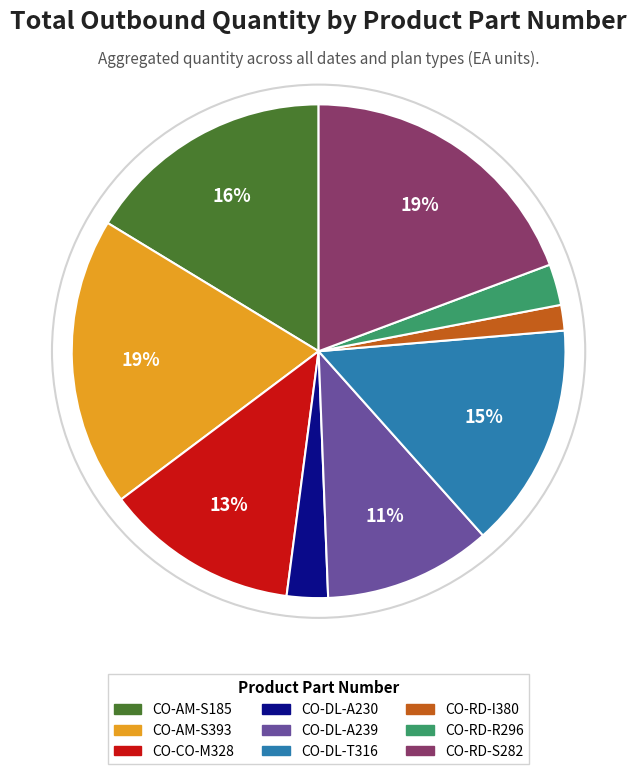

Count the number of slices in the pie.

9